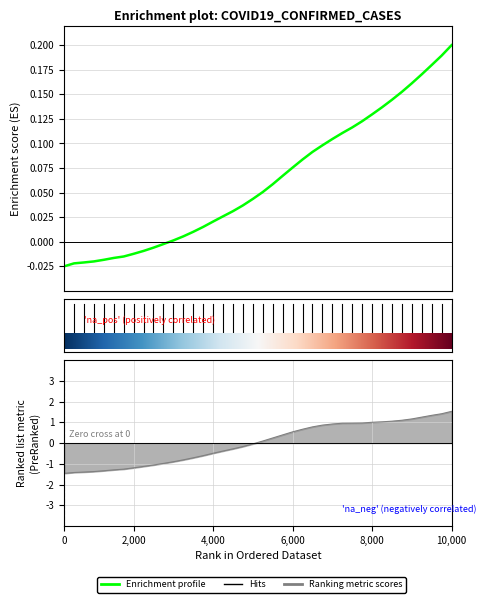

At how many categories does at least one series exceed 0?

29